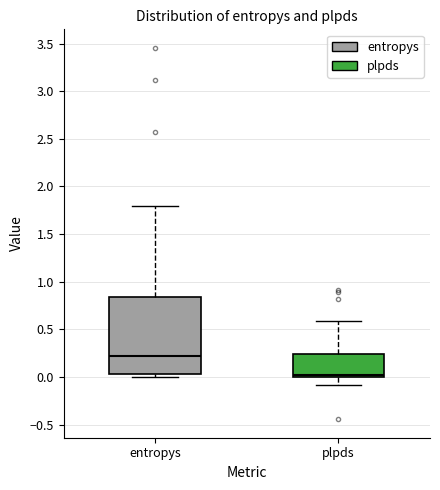

Which box is the tallest, from its lower edge to its upper edge?

entropys